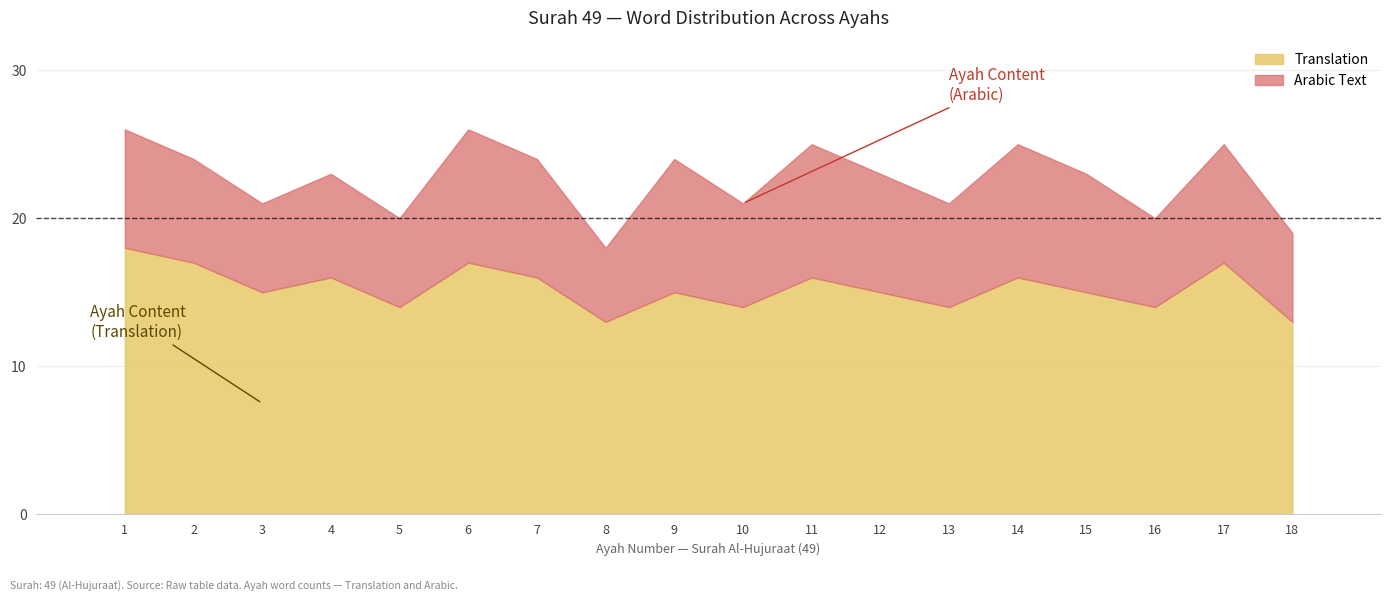

At which category does the chart reach its peak across all series?

1